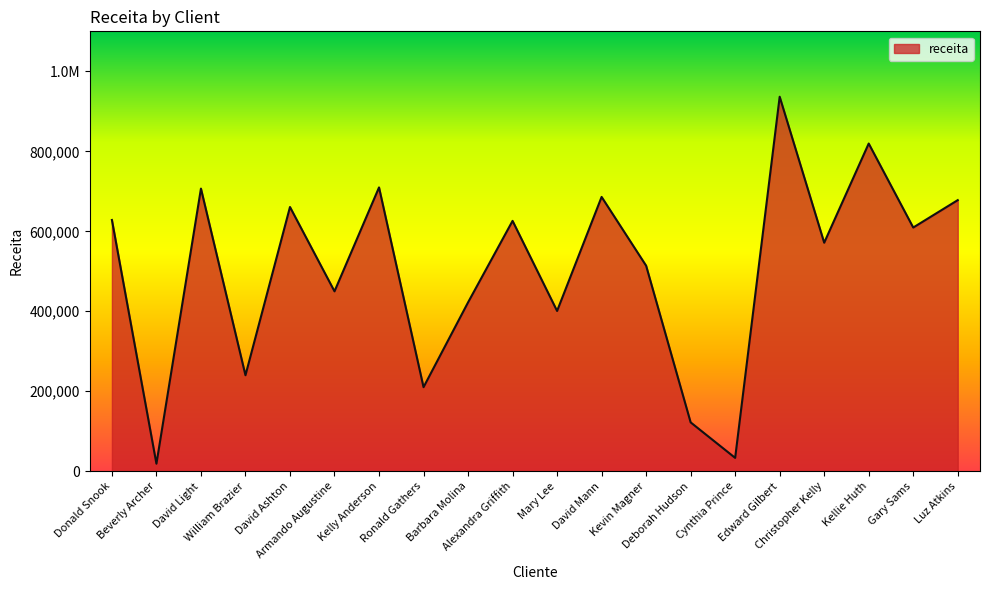

What is the label of the 9th point from the left?

Barbara Molina